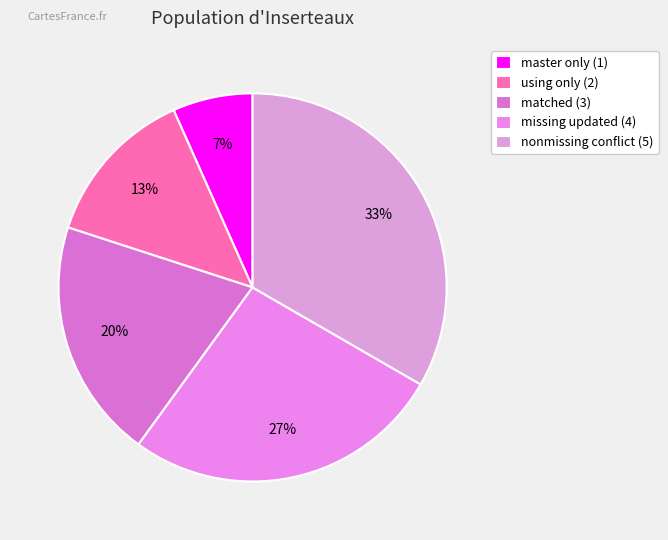

Which slice is the smallest?

master only (1)